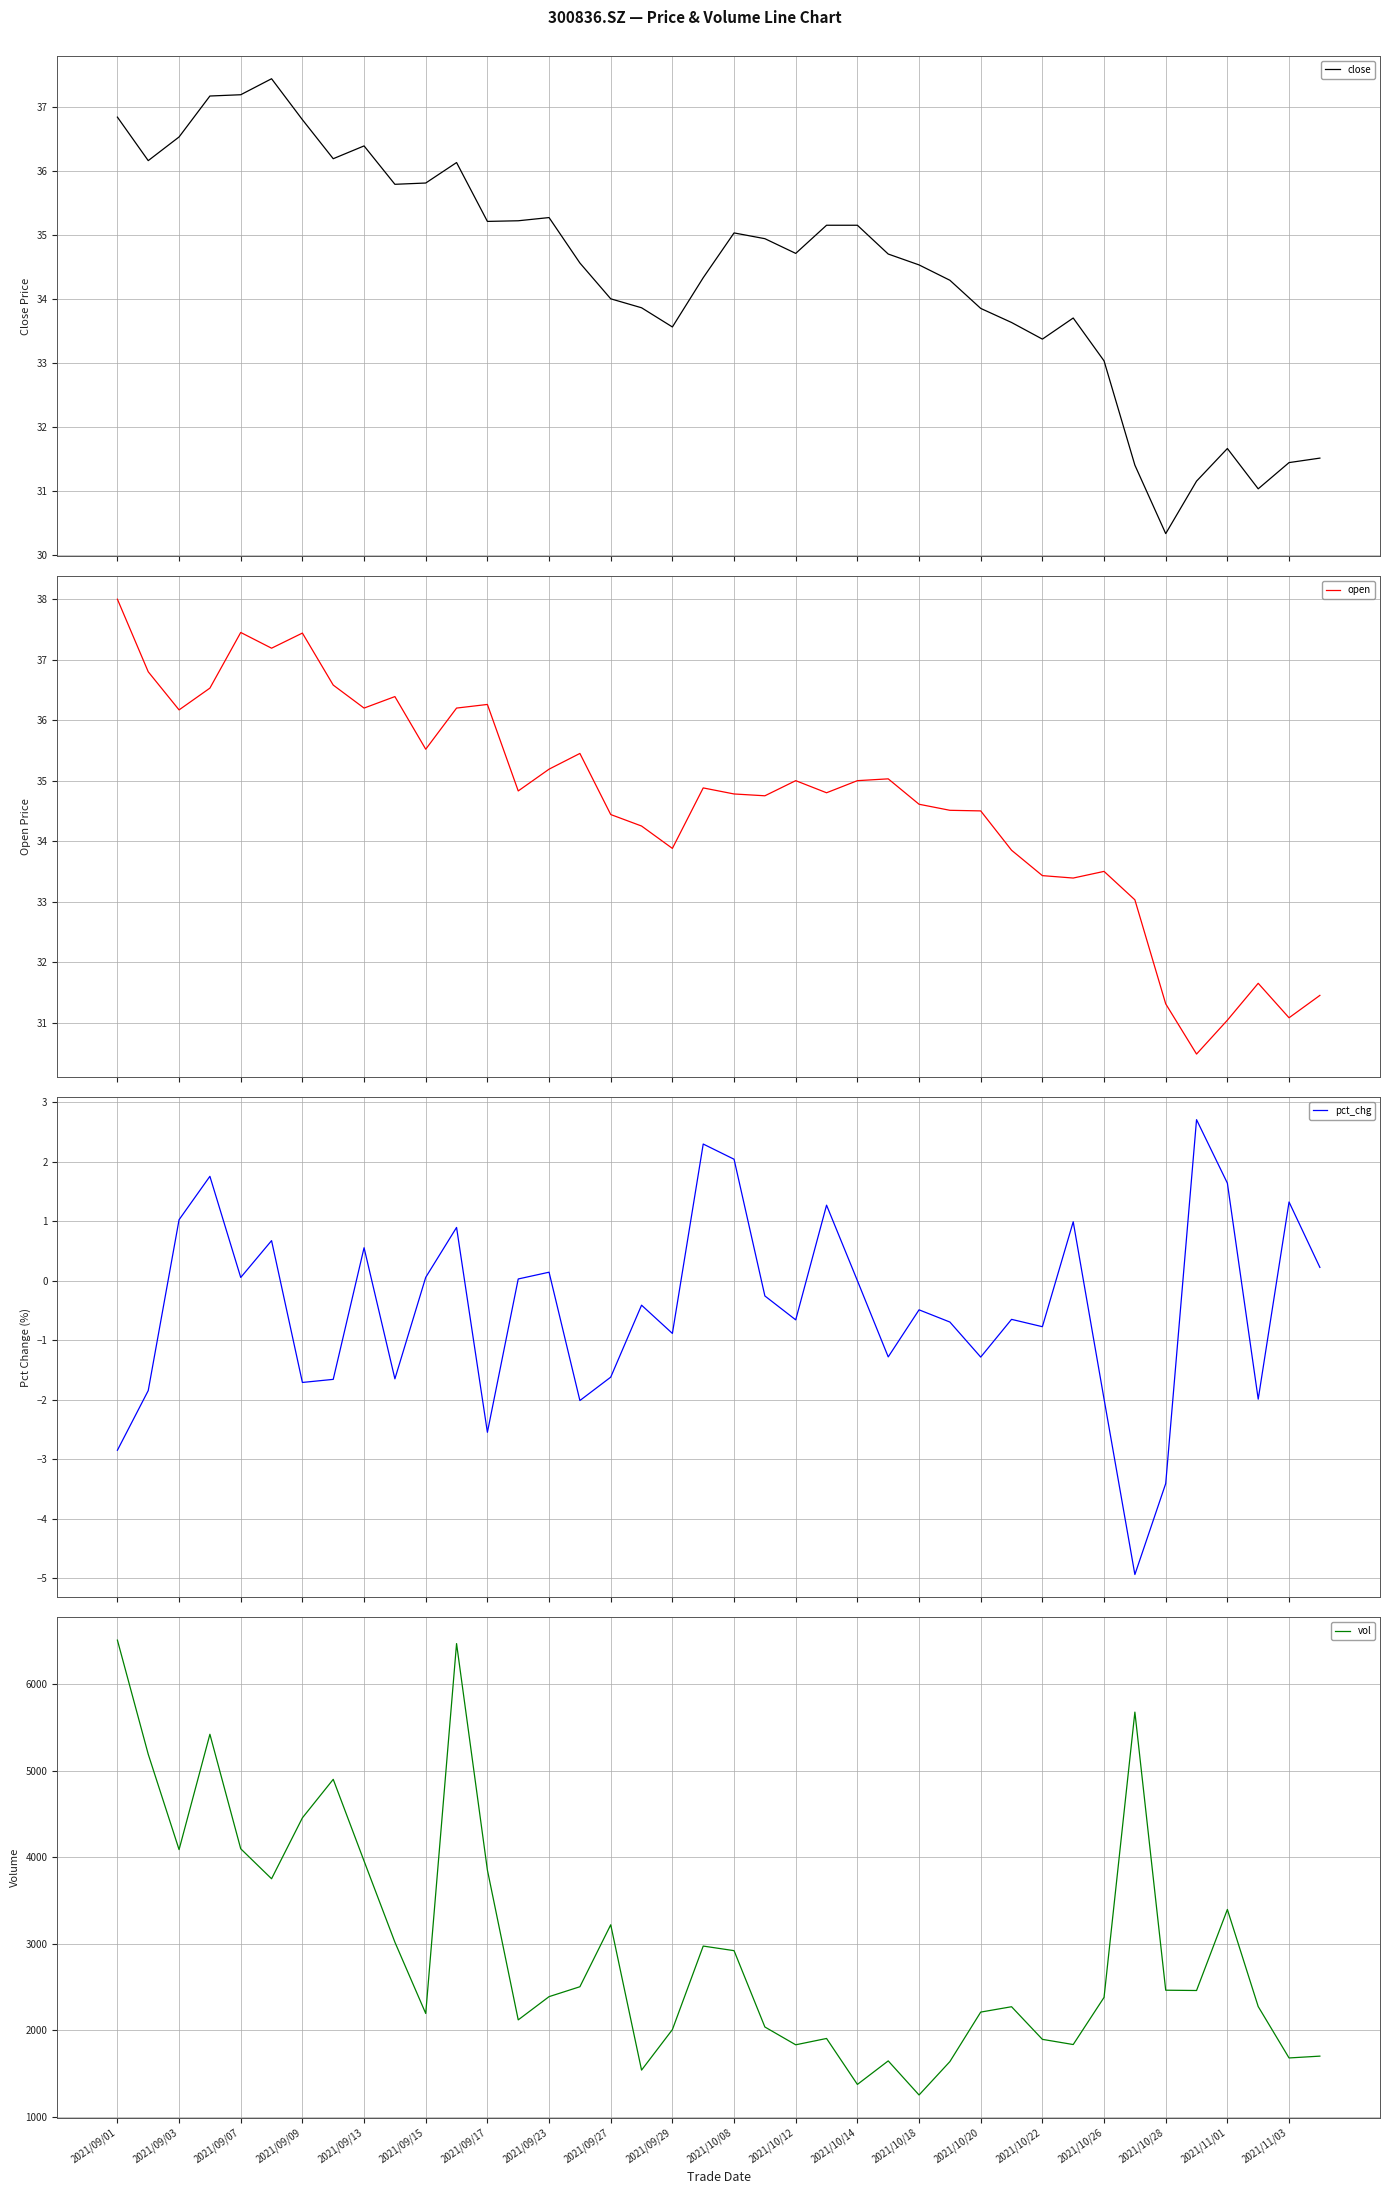

The close series shows 22.2 at 21. True or false?

False